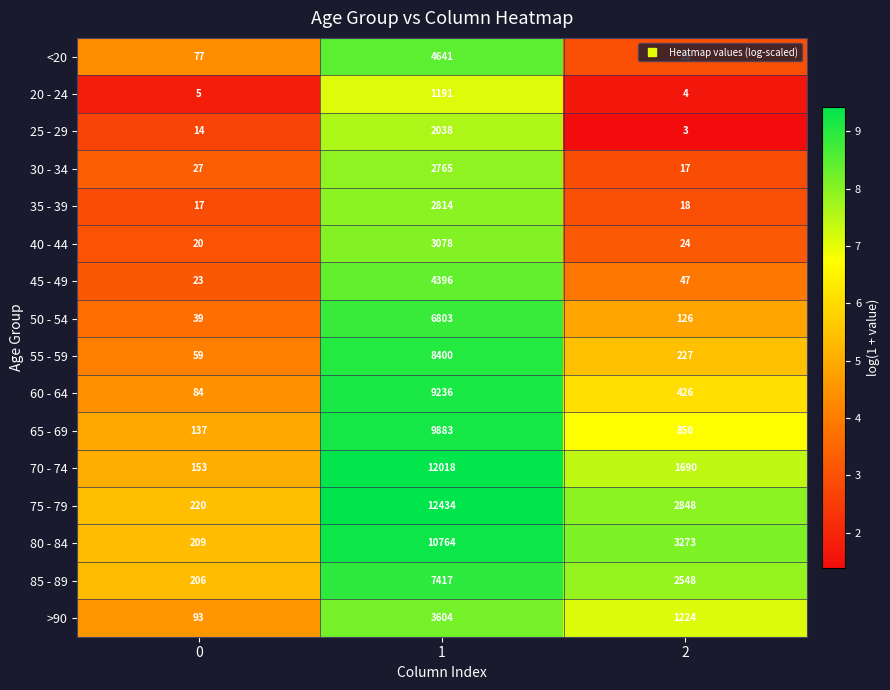

Which series has the largest total across all categories?

75 - 79